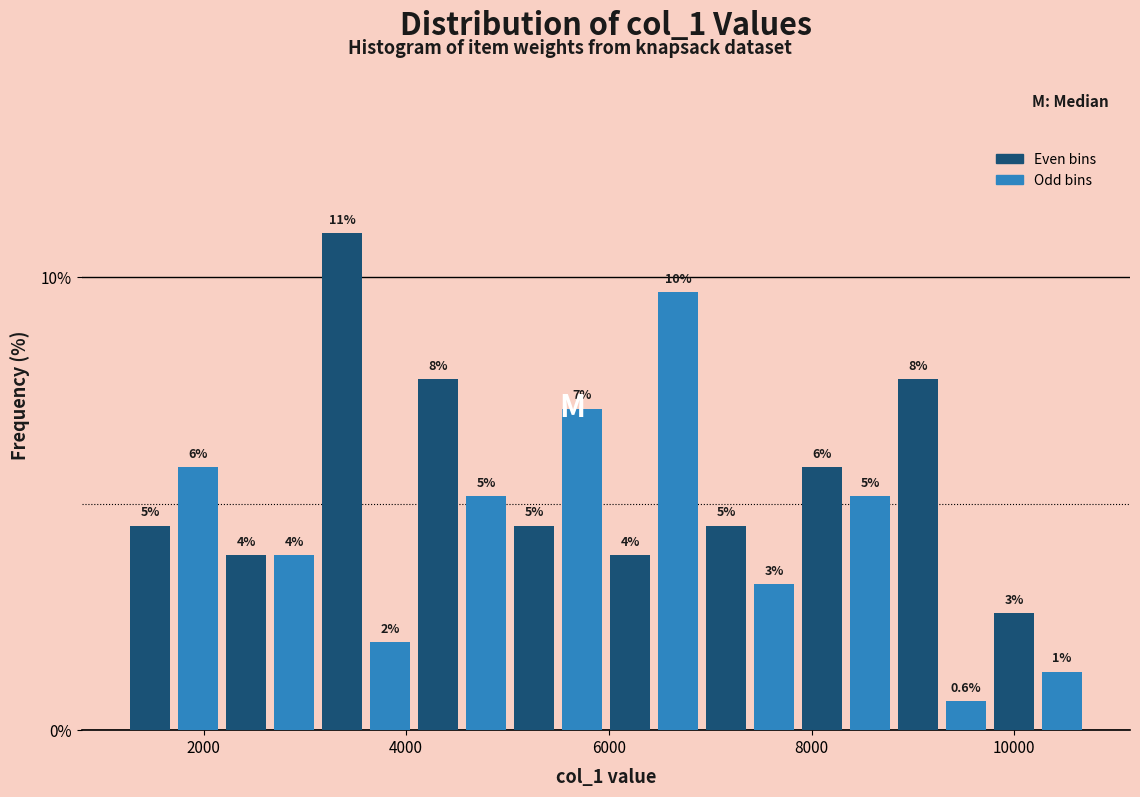

Read against the x-axis, roughly where is the centre of the tallest bar?

3400